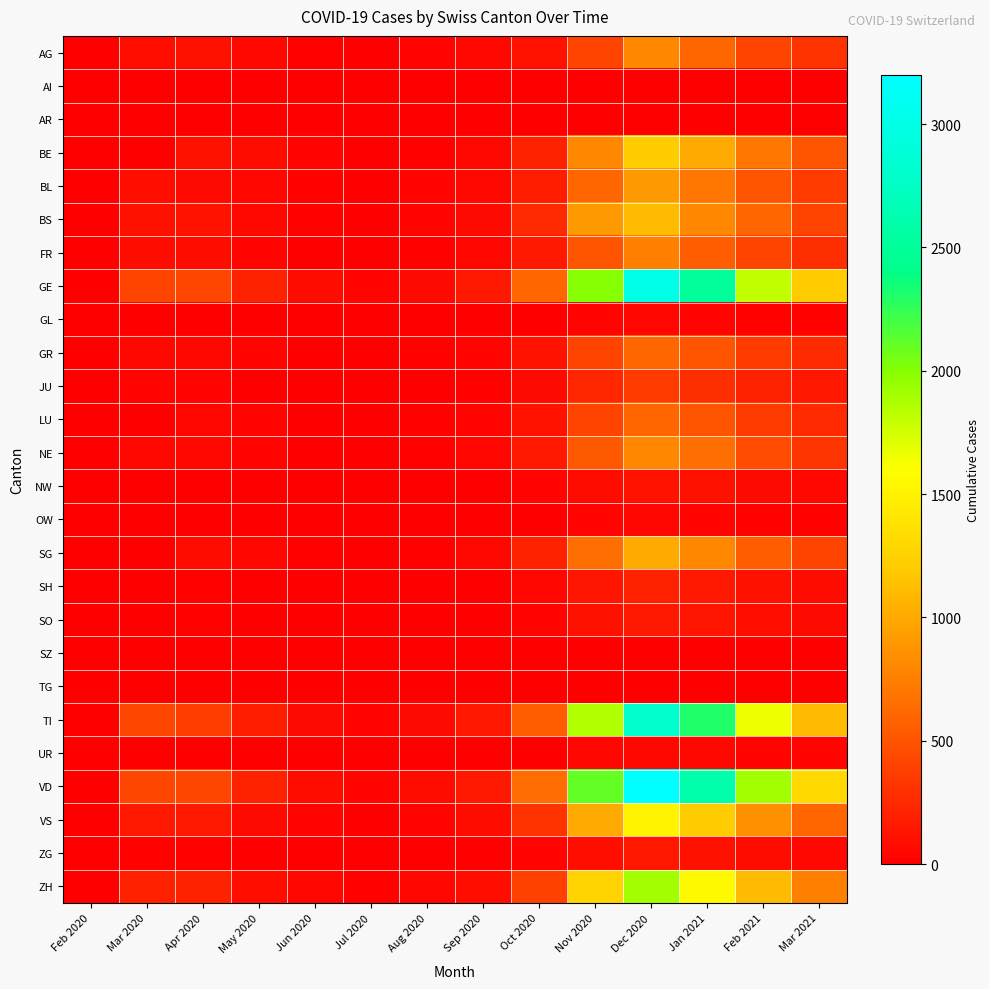

Reading right to left, what are all the values shown in this chart?

AG: Mar 2021=300	Feb 2021=400	Jan 2021=600	Dec 2020=800	Nov 2020=400	Oct 2020=120	Sep 2020=60	Aug 2020=30	Jul 2020=10	Jun 2020=20	May 2020=50	Apr 2020=100	Mar 2020=94	Feb 2020=0
AI: Mar 2021=0	Feb 2021=0	Jan 2021=0	Dec 2020=0	Nov 2020=0	Oct 2020=0	Sep 2020=0	Aug 2020=0	Jul 2020=0	Jun 2020=0	May 2020=0	Apr 2020=0	Mar 2020=0	Feb 2020=0
AR: Mar 2021=0	Feb 2021=0	Jan 2021=0	Dec 2020=0	Nov 2020=0	Oct 2020=0	Sep 2020=0	Aug 2020=0	Jul 2020=0	Jun 2020=0	May 2020=0	Apr 2020=0	Mar 2020=0	Feb 2020=0
BE: Mar 2021=500	Feb 2021=700	Jan 2021=1000	Dec 2020=1200	Nov 2020=800	Oct 2020=200	Sep 2020=50	Aug 2020=20	Jul 2020=10	Jun 2020=30	May 2020=80	Apr 2020=100	Mar 2020=0	Feb 2020=0
BL: Mar 2021=350	Feb 2021=500	Jan 2021=700	Dec 2020=900	Nov 2020=600	Oct 2020=180	Sep 2020=55	Aug 2020=25	Jul 2020=8	Jun 2020=15	May 2020=40	Apr 2020=73	Mar 2020=99	Feb 2020=1
BS: Mar 2021=400	Feb 2021=600	Jan 2021=800	Dec 2020=1100	Nov 2020=900	Oct 2020=250	Sep 2020=70	Aug 2020=35	Jul 2020=12	Jun 2020=20	May 2020=60	Apr 2020=119	Mar 2020=105	Feb 2020=0
FR: Mar 2021=280	Feb 2021=400	Jan 2021=550	Dec 2020=750	Nov 2020=500	Oct 2020=150	Sep 2020=40	Aug 2020=18	Jul 2020=6	Jun 2020=12	May 2020=35	Apr 2020=81	Mar 2020=77	Feb 2020=0
GE: Mar 2021=1200	Feb 2021=1800	Jan 2021=2500	Dec 2020=3000	Nov 2020=2000	Oct 2020=600	Sep 2020=150	Aug 2020=70	Jul 2020=30	Jun 2020=80	May 2020=200	Apr 2020=424	Mar 2020=405	Feb 2020=0
GL: Mar 2021=15	Feb 2021=20	Jan 2021=30	Dec 2020=40	Nov 2020=25	Oct 2020=8	Sep 2020=2	Aug 2020=1	Jul 2020=0	Jun 2020=1	May 2020=2	Apr 2020=5	Mar 2020=5	Feb 2020=0
GR: Mar 2021=250	Feb 2021=350	Jan 2021=500	Dec 2020=600	Nov 2020=400	Oct 2020=120	Sep 2020=30	Aug 2020=15	Jul 2020=5	Jun 2020=10	May 2020=25	Apr 2020=52	Mar 2020=58	Feb 2020=0
JU: Mar 2021=140	Feb 2021=200	Jan 2021=280	Dec 2020=350	Nov 2020=230	Oct 2020=70	Sep 2020=18	Aug 2020=8	Jul 2020=2	Jun 2020=5	May 2020=12	Apr 2020=27	Mar 2020=29	Feb 2020=0
LU: Mar 2021=250	Feb 2021=350	Jan 2021=500	Dec 2020=600	Nov 2020=400	Oct 2020=120	Sep 2020=30	Aug 2020=15	Jul 2020=5	Jun 2020=10	May 2020=25	Apr 2020=49	Mar 2020=0	Feb 2020=0
NE: Mar 2021=320	Feb 2021=450	Jan 2021=650	Dec 2020=800	Nov 2020=530	Oct 2020=160	Sep 2020=40	Aug 2020=18	Jul 2020=6	Jun 2020=12	May 2020=30	Apr 2020=61	Mar 2020=59	Feb 2020=0
NW: Mar 2021=50	Feb 2021=70	Jan 2021=100	Dec 2020=120	Nov 2020=80	Oct 2020=25	Sep 2020=6	Aug 2020=3	Jul 2020=1	Jun 2020=2	May 2020=4	Apr 2020=9	Mar 2020=7	Feb 2020=0
OW: Mar 2021=15	Feb 2021=20	Jan 2021=30	Dec 2020=40	Nov 2020=25	Oct 2020=8	Sep 2020=2	Aug 2020=1	Jul 2020=0	Jun 2020=0	May 2020=1	Apr 2020=3	Mar 2020=0	Feb 2020=0
SG: Mar 2021=400	Feb 2021=550	Jan 2021=800	Dec 2020=1000	Nov 2020=650	Oct 2020=200	Sep 2020=50	Aug 2020=22	Jul 2020=8	Jun 2020=15	May 2020=40	Apr 2020=79	Mar 2020=0	Feb 2020=0
SH: Mar 2021=80	Feb 2021=110	Jan 2021=160	Dec 2020=200	Nov 2020=130	Oct 2020=40	Sep 2020=10	Aug 2020=4	Jul 2020=1	Jun 2020=3	May 2020=8	Apr 2020=18	Mar 2020=0	Feb 2020=0
SO: Mar 2021=65	Feb 2021=90	Jan 2021=130	Dec 2020=160	Nov 2020=105	Oct 2020=32	Sep 2020=8	Aug 2020=4	Jul 2020=1	Jun 2020=2	May 2020=6	Apr 2020=14	Mar 2020=0	Feb 2020=0
SZ: Mar 2021=0	Feb 2021=0	Jan 2021=0	Dec 2020=0	Nov 2020=0	Oct 2020=0	Sep 2020=0	Aug 2020=0	Jul 2020=0	Jun 2020=0	May 2020=0	Apr 2020=0	Mar 2020=0	Feb 2020=0
TG: Mar 2021=0	Feb 2021=0	Jan 2021=0	Dec 2020=0	Nov 2020=0	Oct 2020=0	Sep 2020=0	Aug 2020=0	Jul 2020=0	Jun 2020=0	May 2020=0	Apr 2020=0	Mar 2020=0	Feb 2020=0
TI: Mar 2021=1100	Feb 2021=1650	Jan 2021=2300	Dec 2020=2800	Nov 2020=1850	Oct 2020=560	Sep 2020=140	Aug 2020=65	Jul 2020=28	Jun 2020=70	May 2020=180	Apr 2020=370	Mar 2020=415	Feb 2020=0
UR: Mar 2021=25	Feb 2021=35	Jan 2021=50	Dec 2020=60	Nov 2020=40	Oct 2020=12	Sep 2020=3	Aug 2020=1	Jul 2020=0	Jun 2020=1	May 2020=3	Apr 2020=6	Mar 2020=9	Feb 2020=0
VD: Mar 2021=1300	Feb 2021=1900	Jan 2021=2600	Dec 2020=3200	Nov 2020=2100	Oct 2020=640	Sep 2020=160	Aug 2020=75	Jul 2020=32	Jun 2020=80	May 2020=200	Apr 2020=420	Mar 2020=420	Feb 2020=0
VS: Mar 2021=600	Feb 2021=850	Jan 2021=1200	Dec 2020=1500	Nov 2020=1000	Oct 2020=300	Sep 2020=75	Aug 2020=35	Jul 2020=12	Jun 2020=28	May 2020=70	Apr 2020=150	Mar 2020=154	Feb 2020=0
ZG: Mar 2021=55	Feb 2021=80	Jan 2021=110	Dec 2020=140	Nov 2020=90	Oct 2020=28	Sep 2020=7	Aug 2020=3	Jul 2020=1	Jun 2020=2	May 2020=6	Apr 2020=14	Mar 2020=14	Feb 2020=0
ZH: Mar 2021=750	Feb 2021=1100	Jan 2021=1550	Dec 2020=1900	Nov 2020=1250	Oct 2020=380	Sep 2020=95	Aug 2020=45	Jul 2020=16	Jun 2020=38	May 2020=95	Apr 2020=203	Mar 2020=197	Feb 2020=0